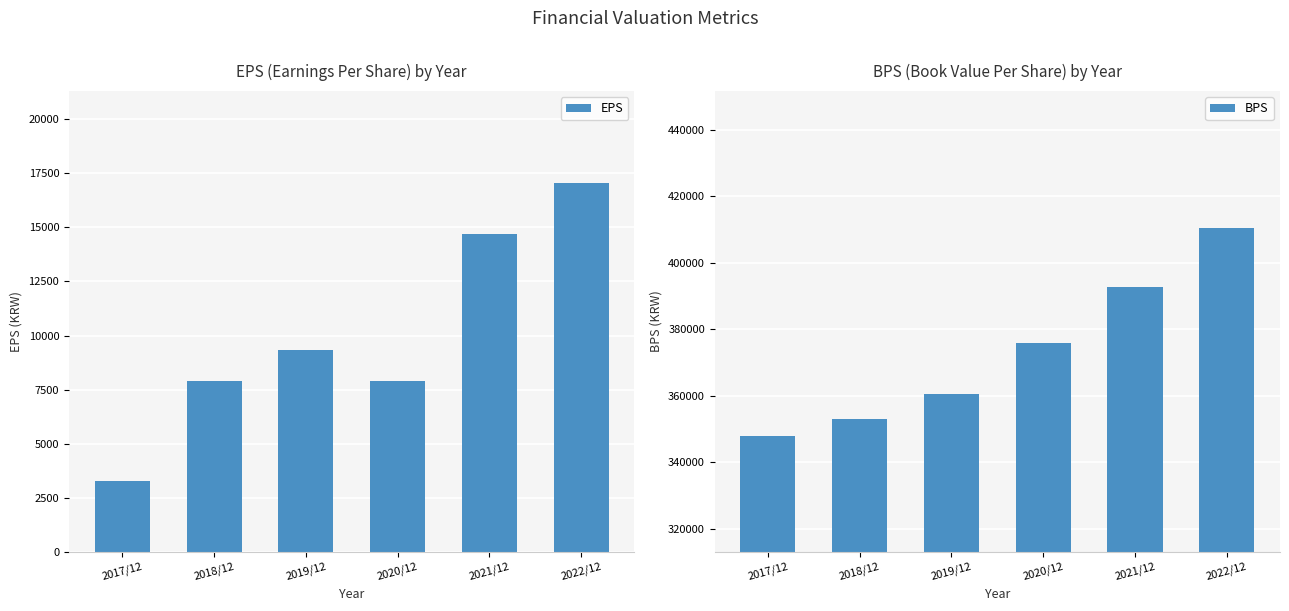

The value of BPS at 2020/12 is 652403. True or false?

False